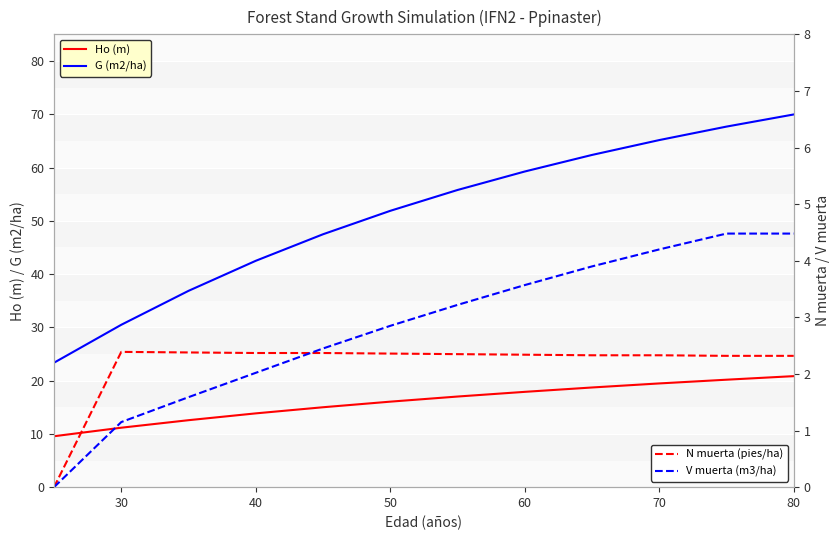

What is the highest value of the Ho (m) series?

20.8